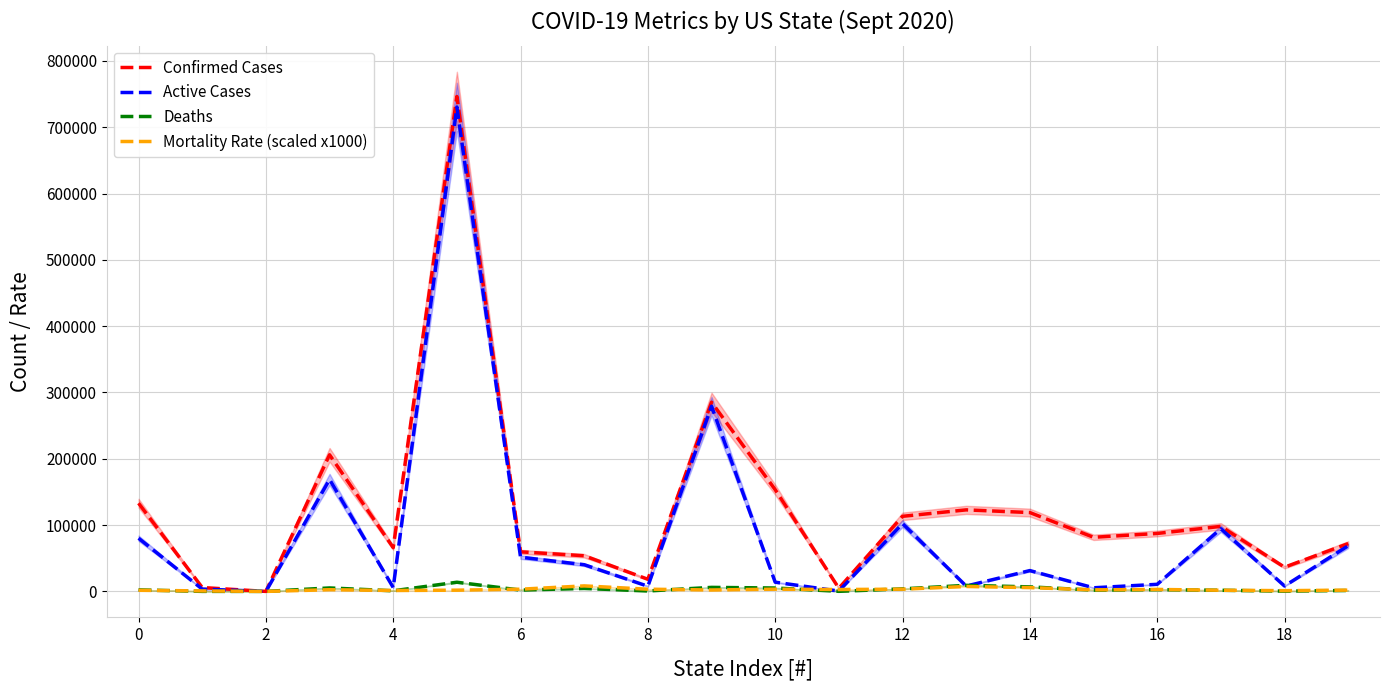

Which series changed the most between 0 and 13?

Active Cases